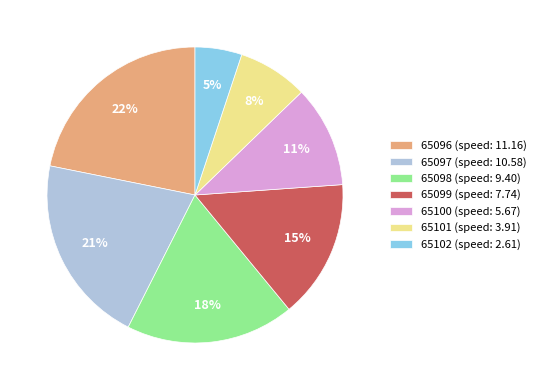

Combined, do 65096 (speed: 11.16) and 65100 (speed: 5.67) account for over 50%?

No